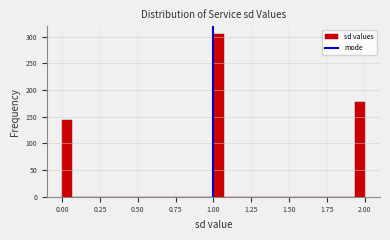

Read against the x-axis, roughly where is the centre of the tallest bar?

1.05